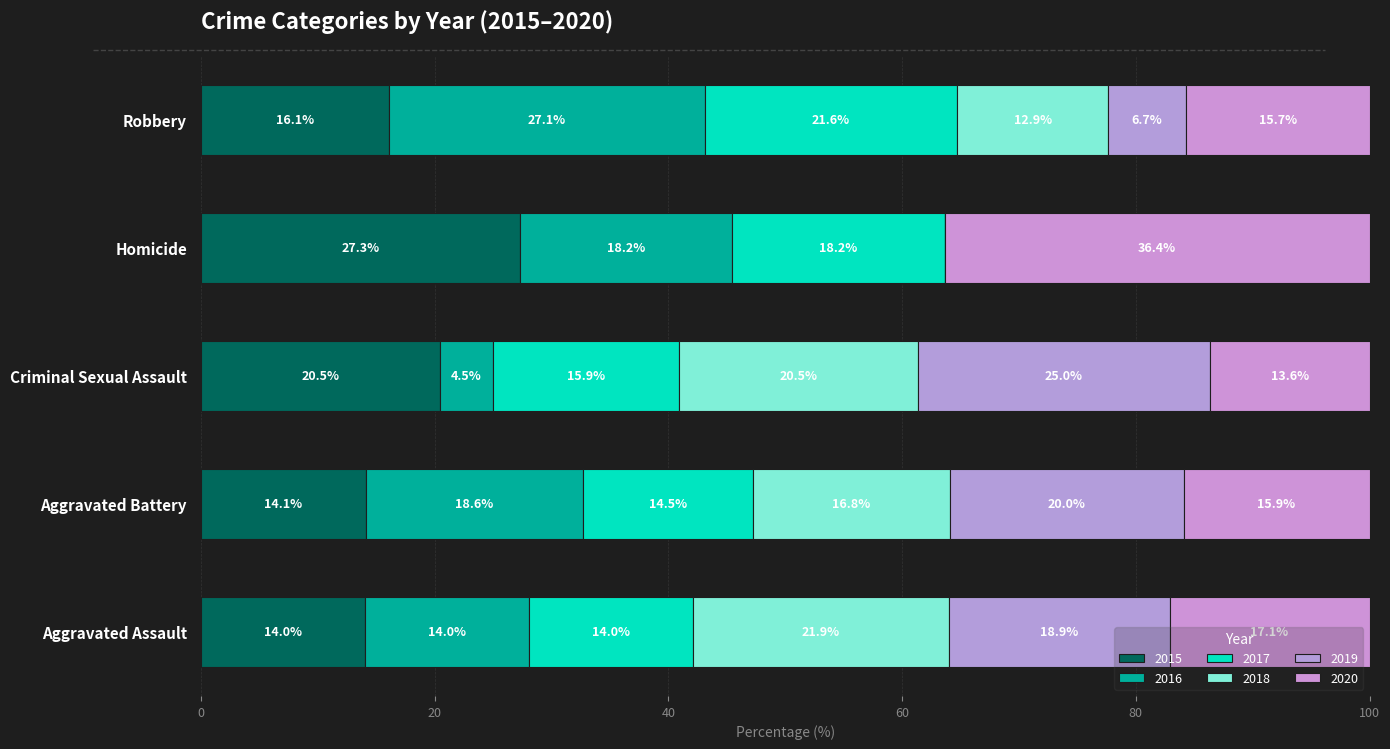

Rank the series at Robbery from lowest to highest value.

2019, 2018, 2020, 2015, 2017, 2016